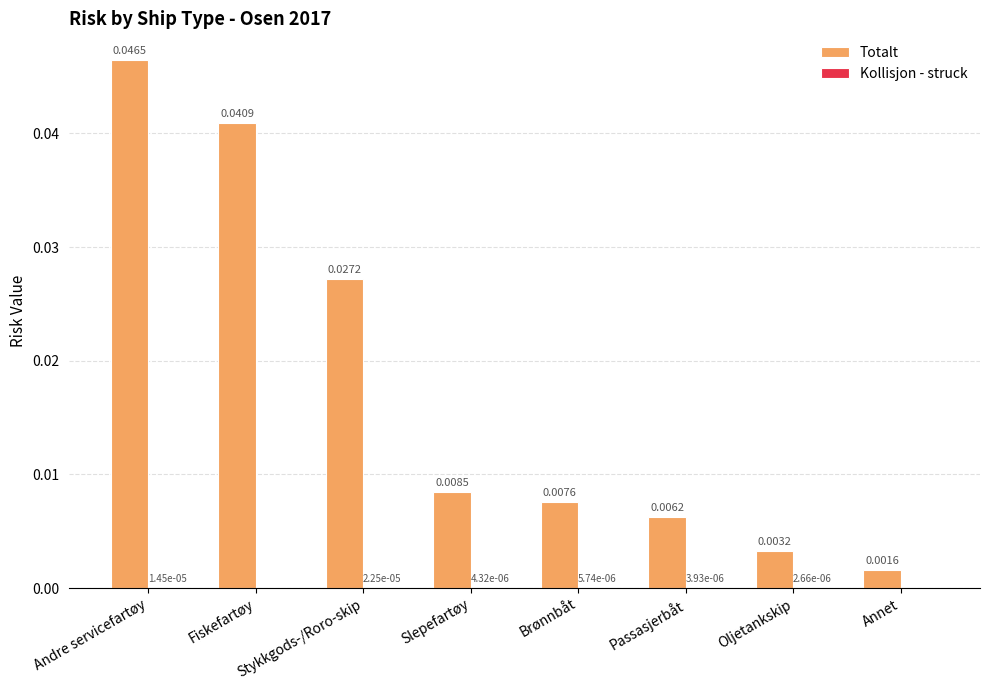

Which series has the largest total across all categories?

Totalt